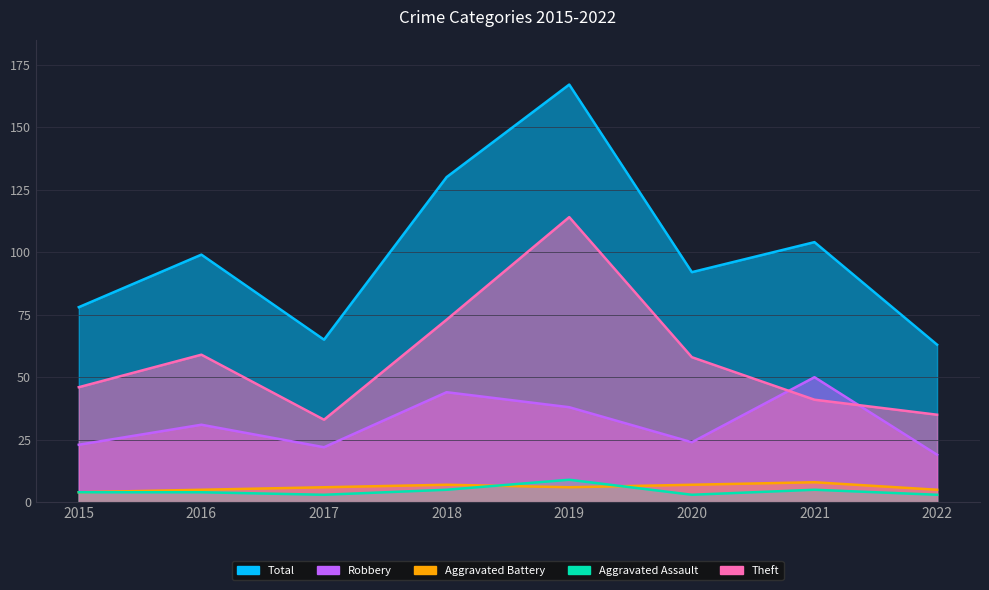

At which label does Theft reach its peak?

2019